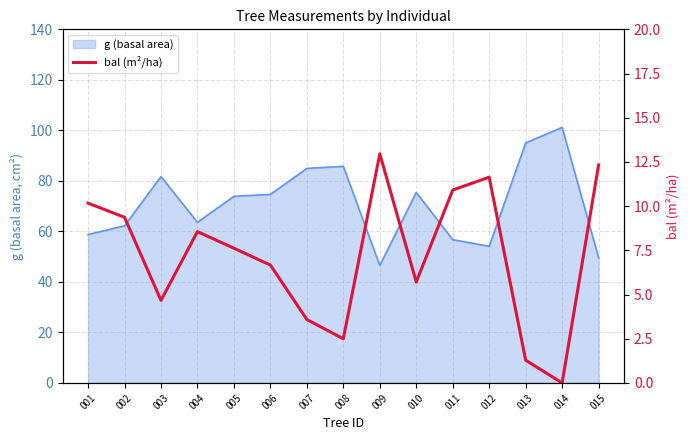

Reading right to left, extract all data points from this chart.

12.3	0.0	1.3	11.6	10.9	5.7	13.0	2.5	3.6	6.7	7.6	8.6	4.7	9.4	10.2